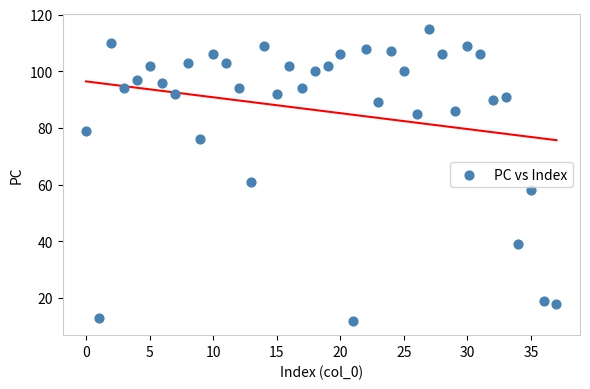

What is the range of Y values (max minus min)?

103